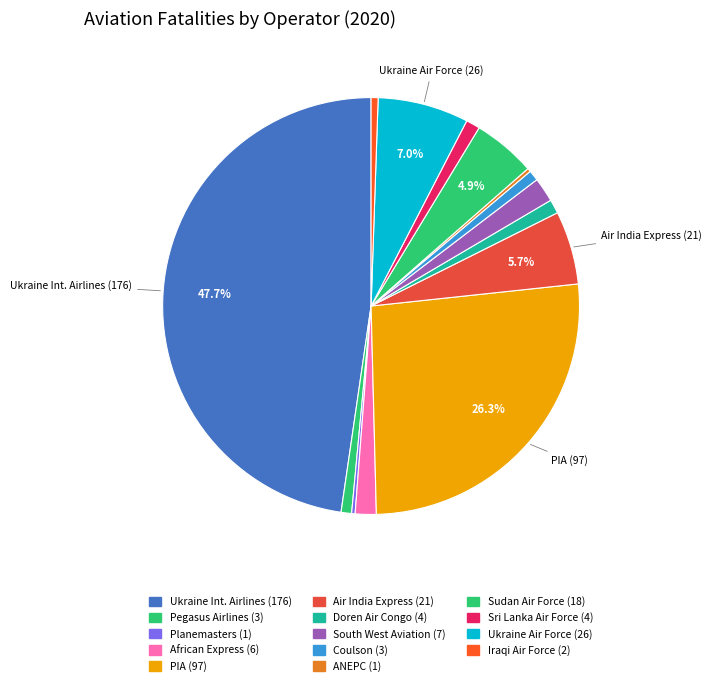

Count the number of slices in the pie.

14